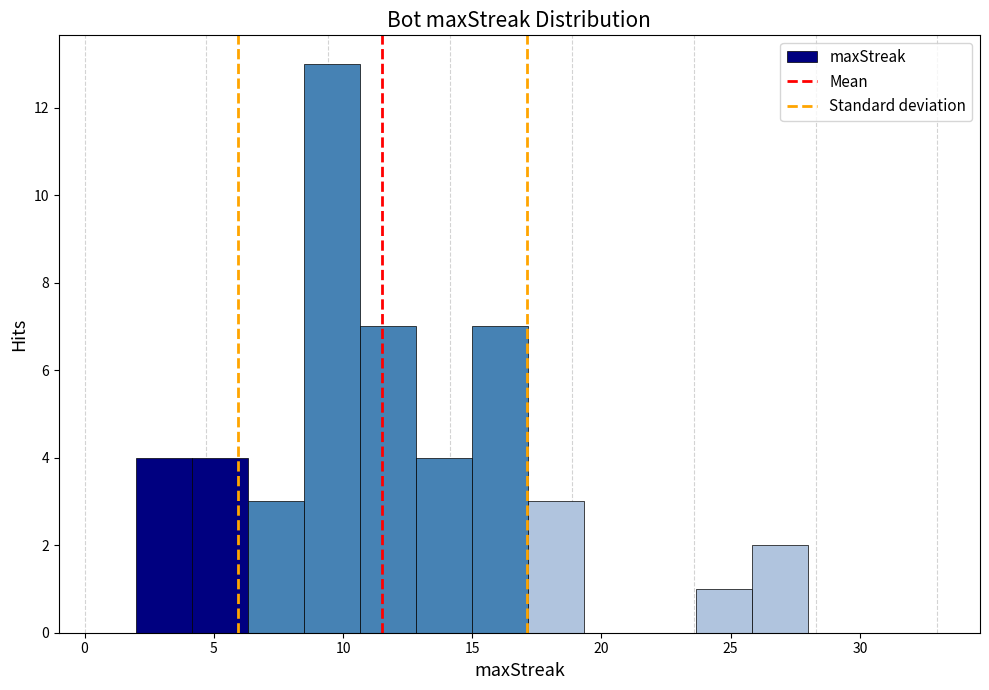

Which range on the x-axis has the tallest bar?

8.5 to 10.5